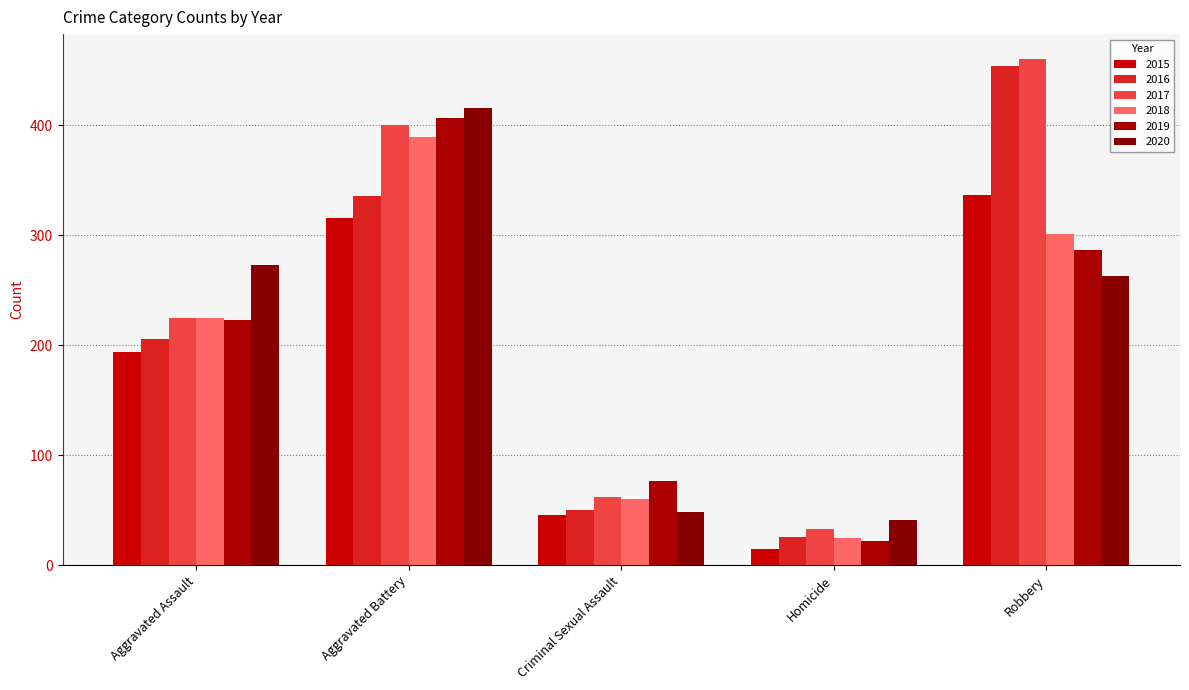

What is the difference between the highest and lowest values at Aggravated Assault?

79